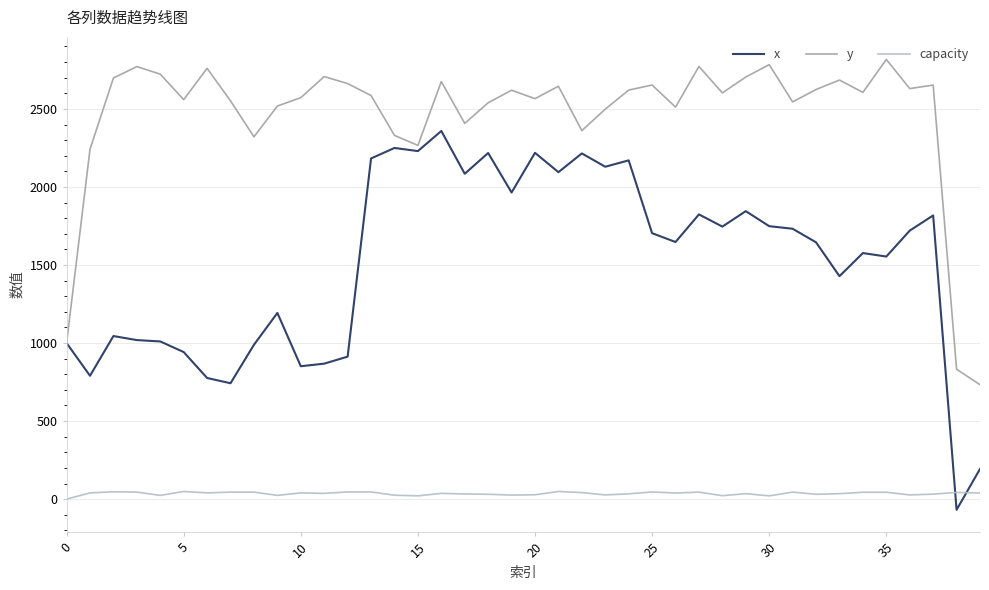

Which series has the largest total across all categories?

y